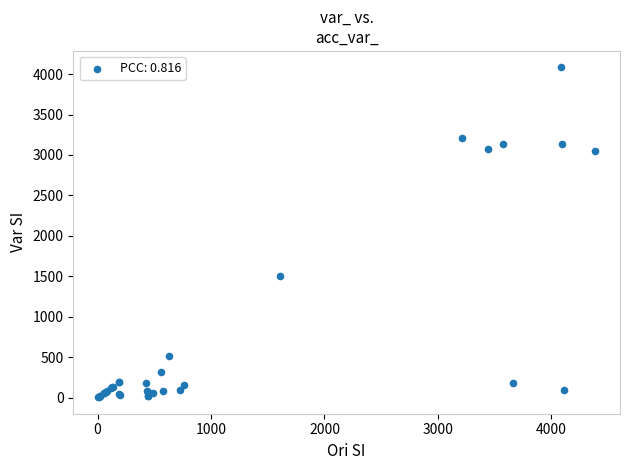

What Y value in the scatter plot is closest to 2043?

1505